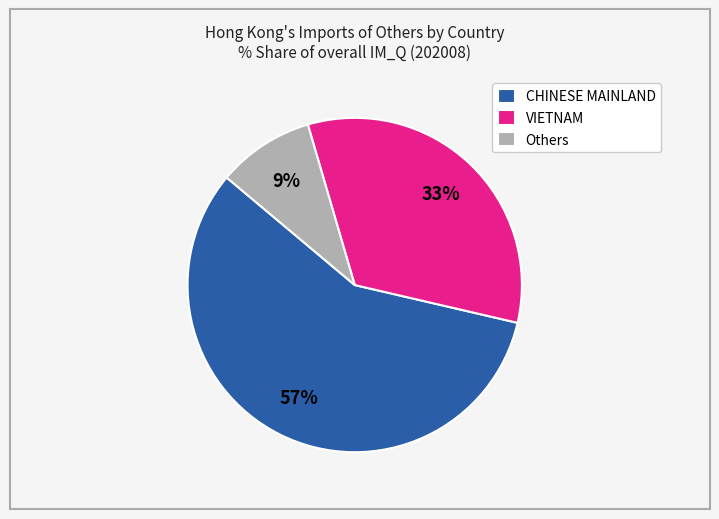

Is it true that CHINESE MAINLAND is 63% of the pie?

False